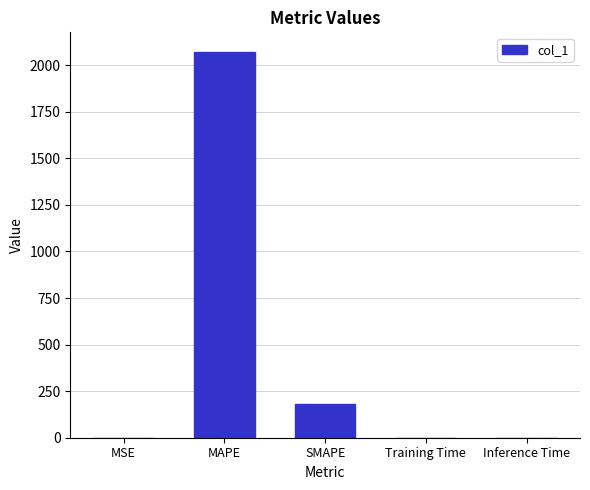

What is the approximate value at MAPE?

2072.7